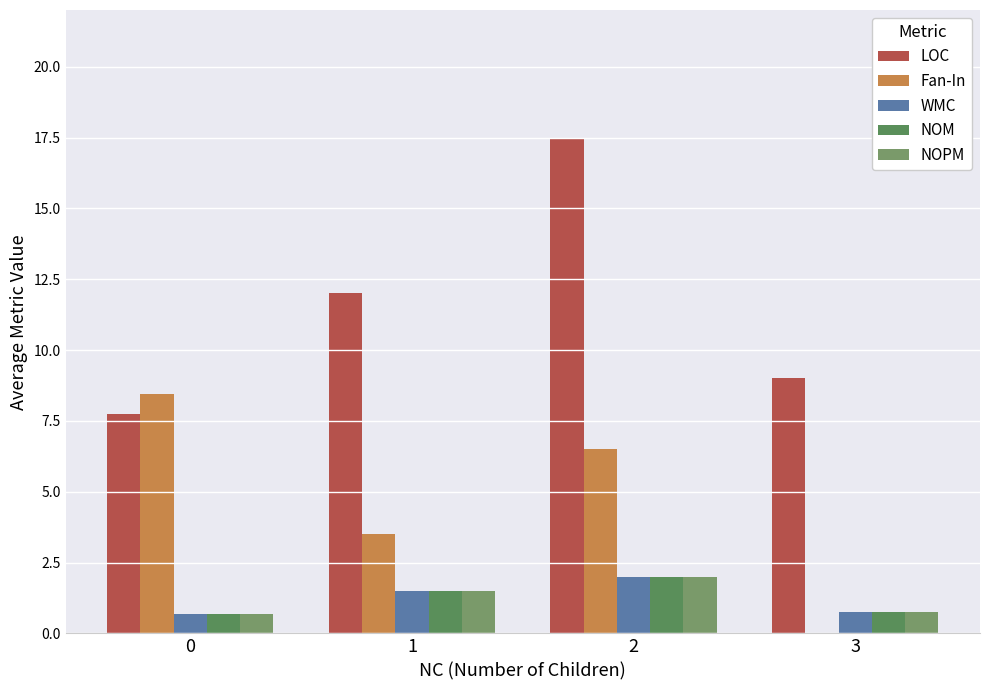

The value of Fan-In at 1 is 5.3. True or false?

False